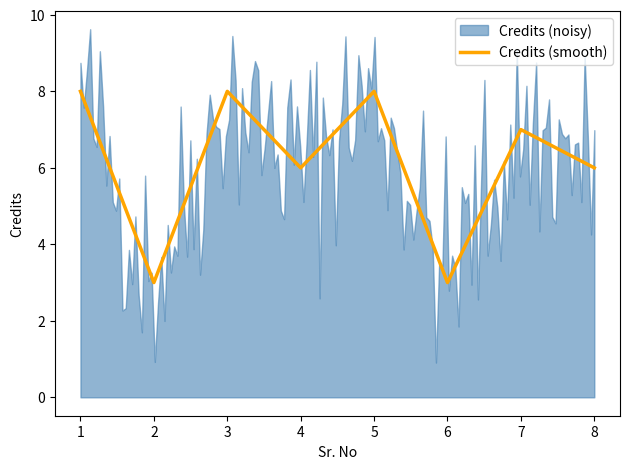

What is the highest value of the Credits (smooth) series?

8